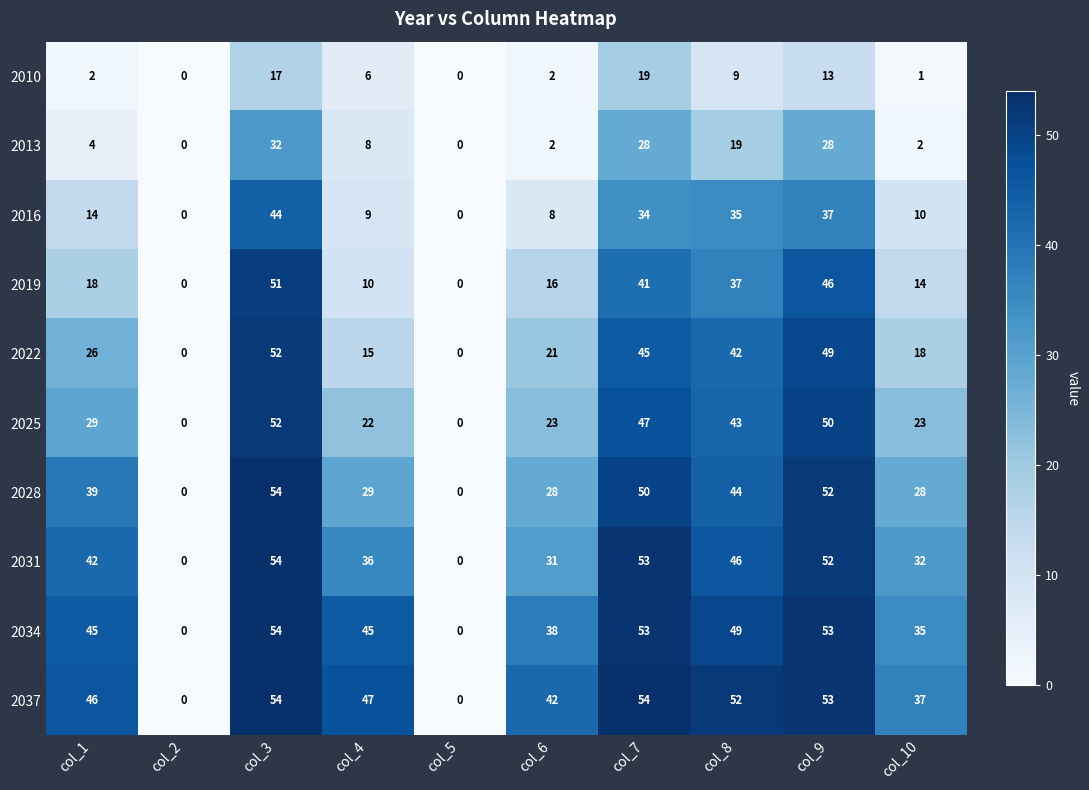

What is the difference between the maximum and minimum values in the 2016 series?

44